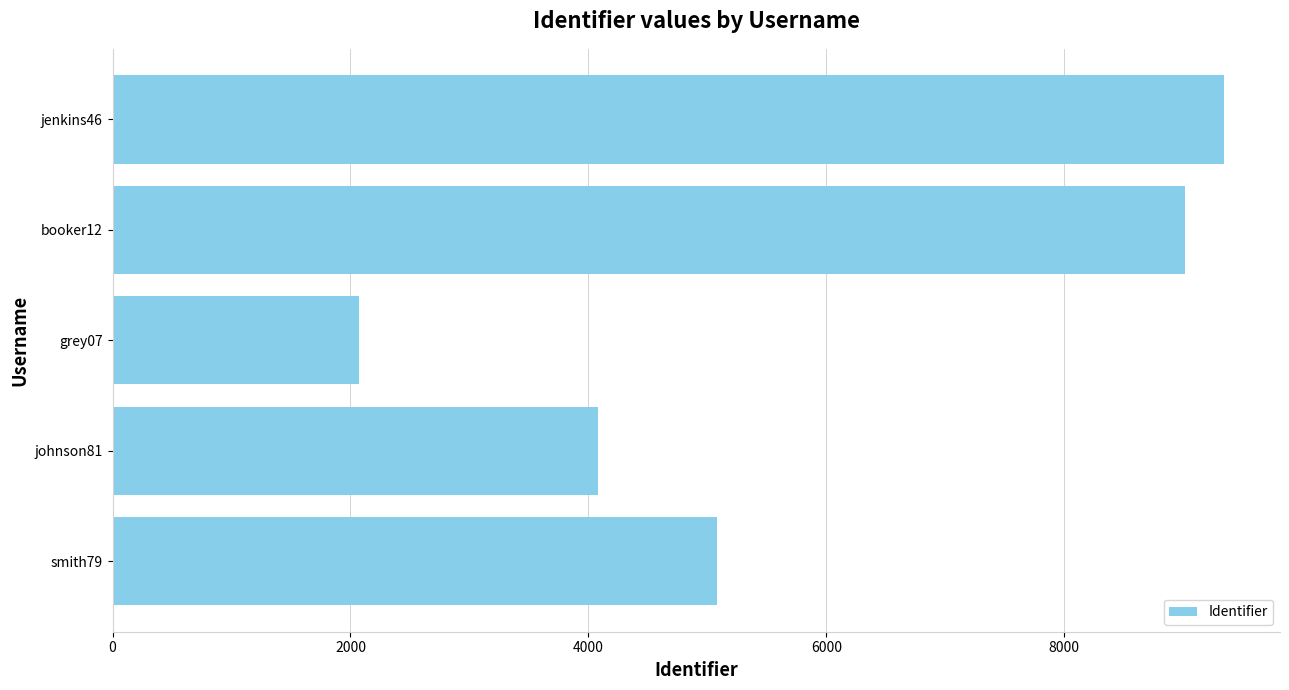

What is the maximum value shown in the chart?

9346